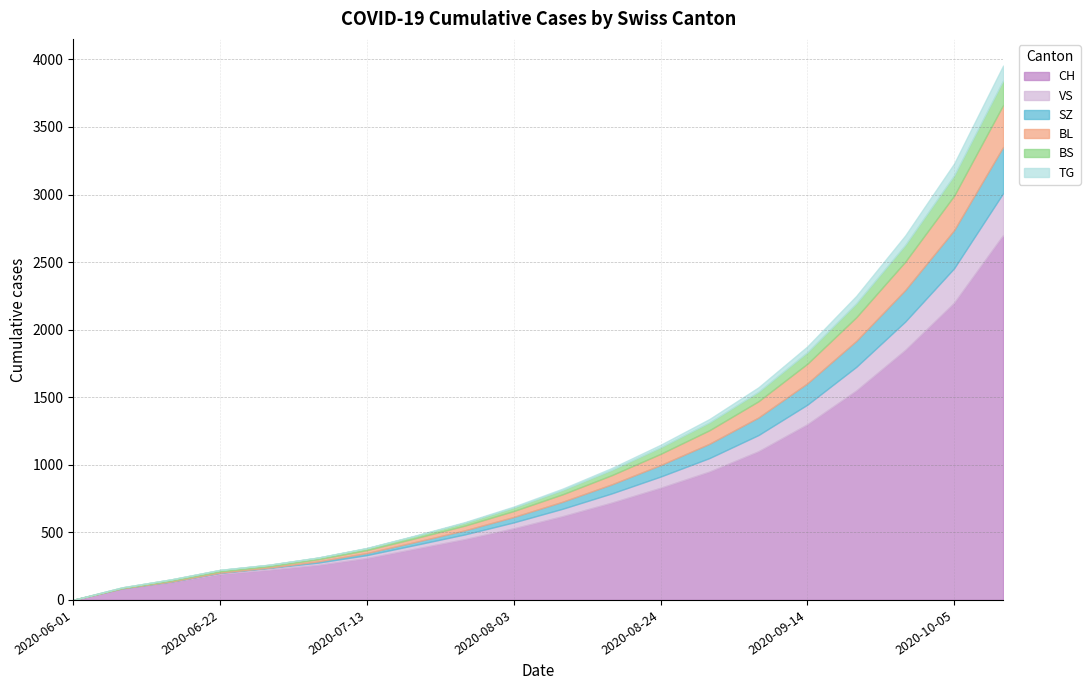

List the series in order of their peak value, lowest first.

TG, BS, BL, VS, SZ, CH